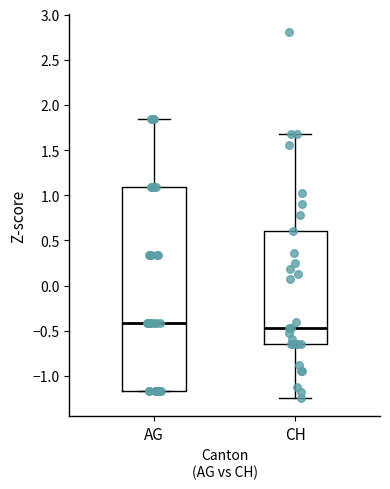

Which box's median line is the lowest?

CH